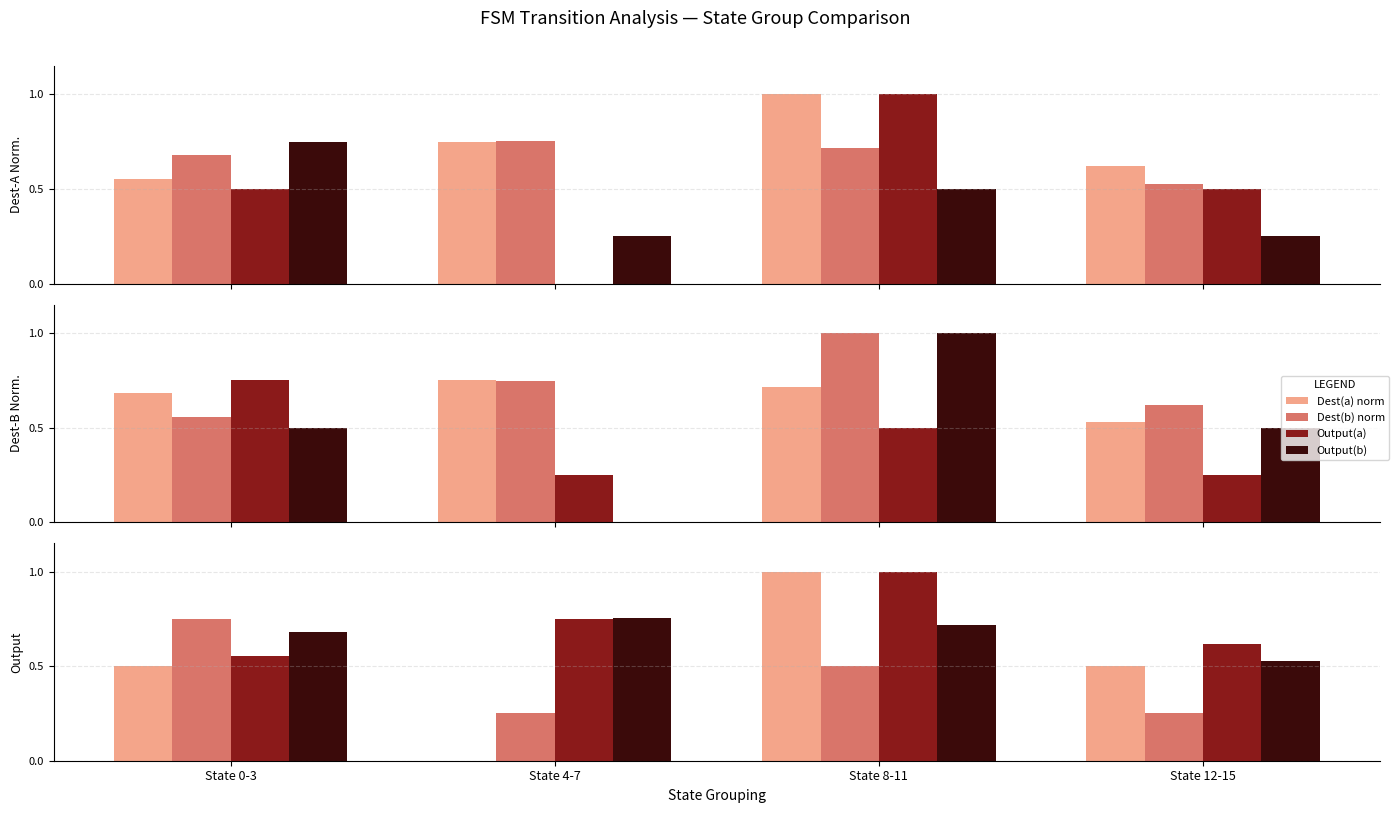

Does the chart contain stacked bars?

No